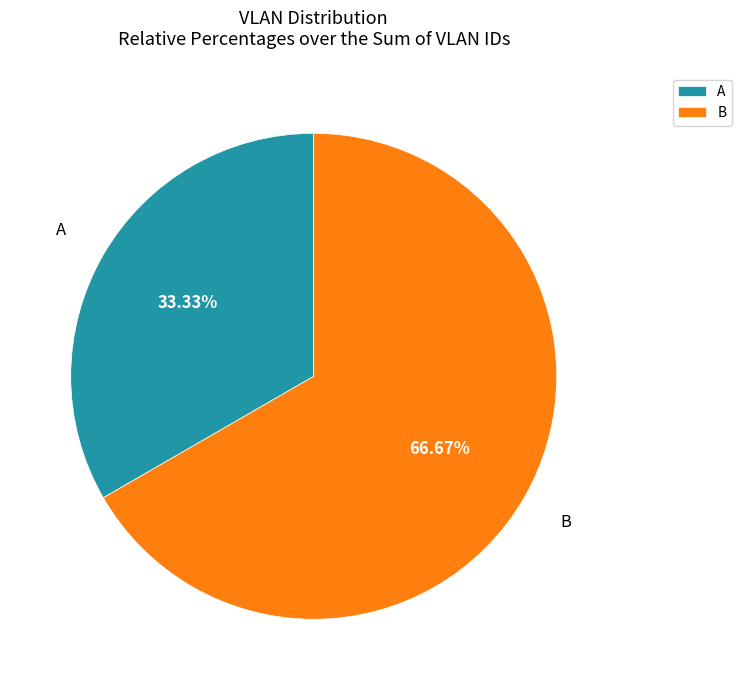

To the nearest percent, what is the average slice percentage?

50%